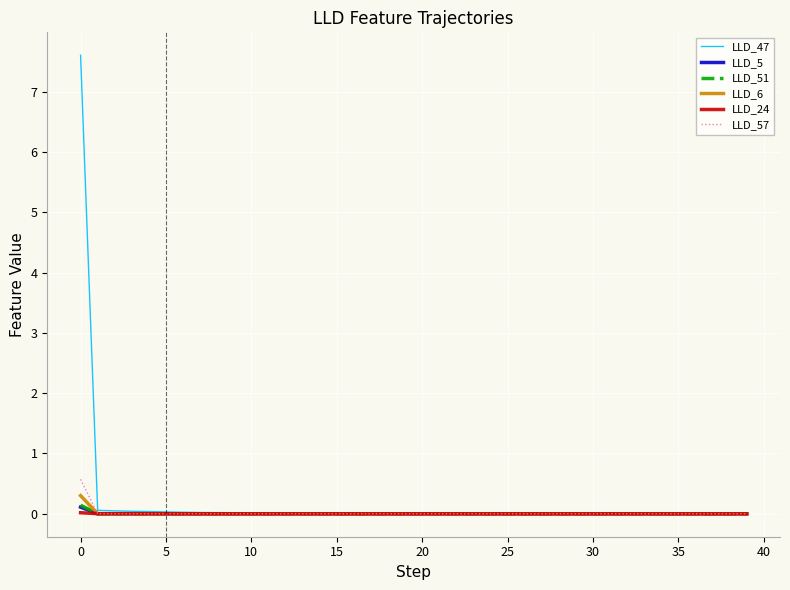

What is the maximum value shown in the chart?

7.6